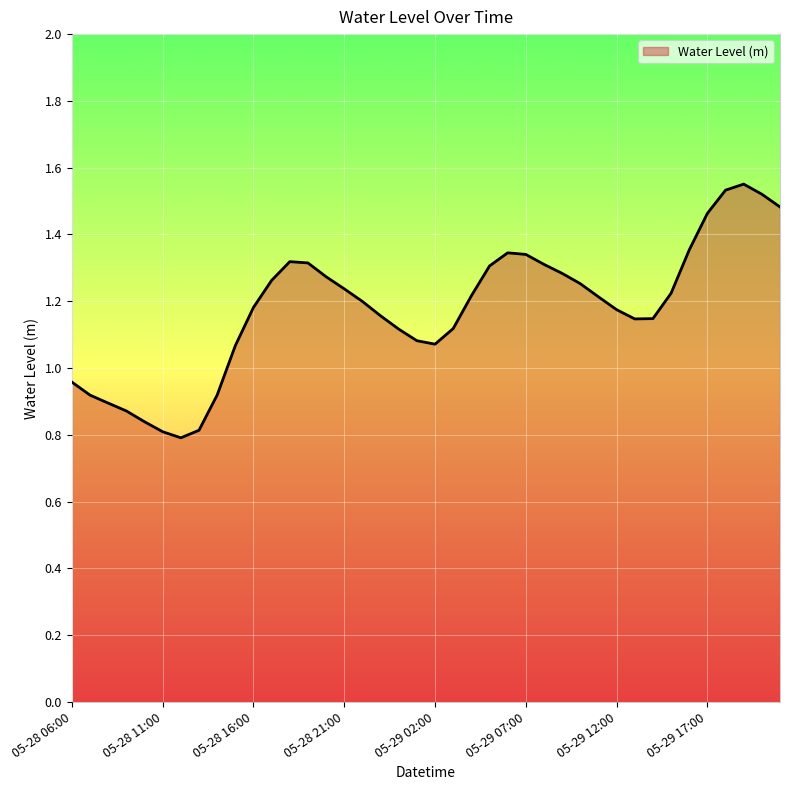

How many lines are shown in the chart?

1